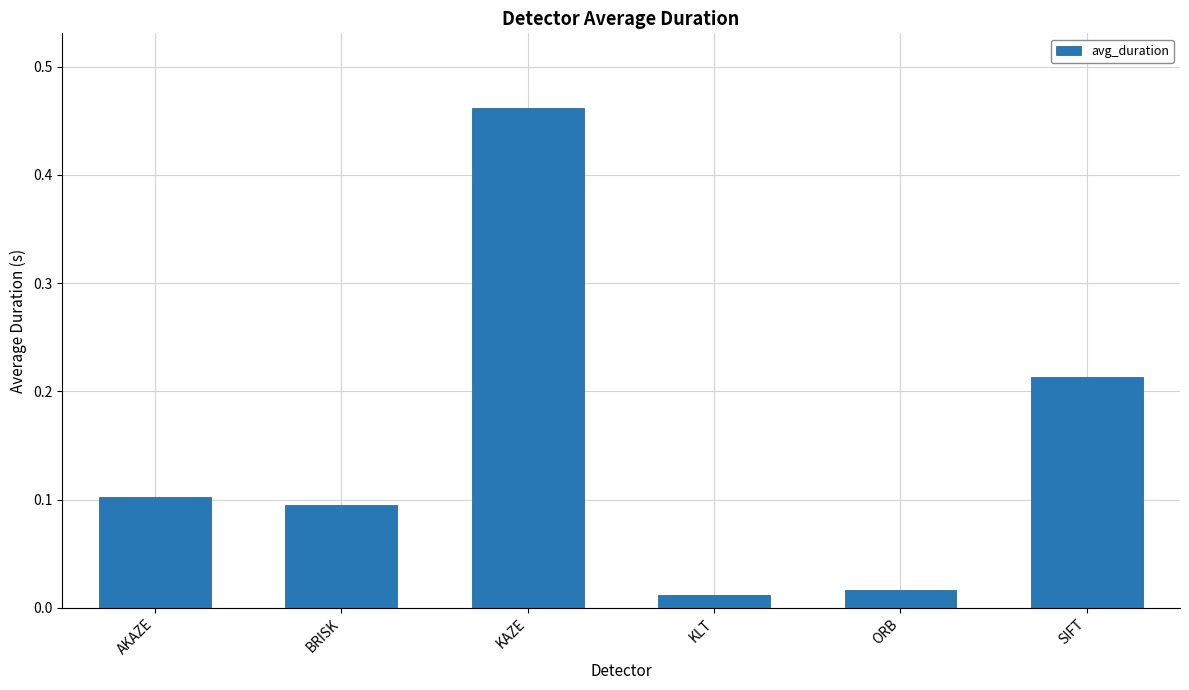

What is the label of the 2nd bar from the left?

BRISK